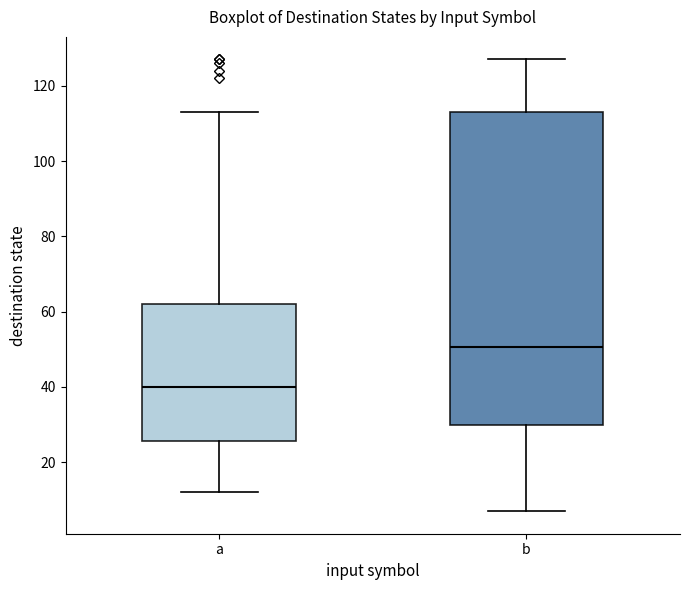

Reading left to right, transcribe this box plot: for each box, give where its median line is, the range the box spans, and where its two whiskers end, as read against the y-axis. The values are not printed on the chart, so give them approximately, as read against the axis.

a: median 40, box 26 to 62, whiskers 12 to 114
b: median 50, box 30 to 114, whiskers 8 to 128